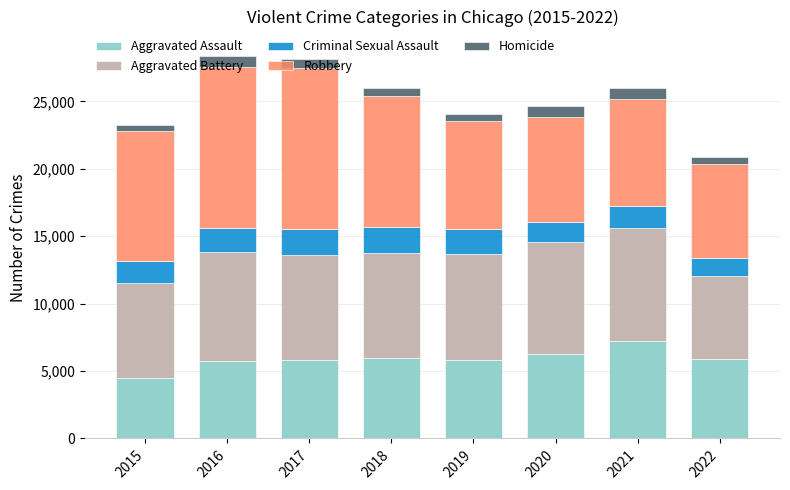

Which category has the highest value in the Aggravated Assault series?

2021